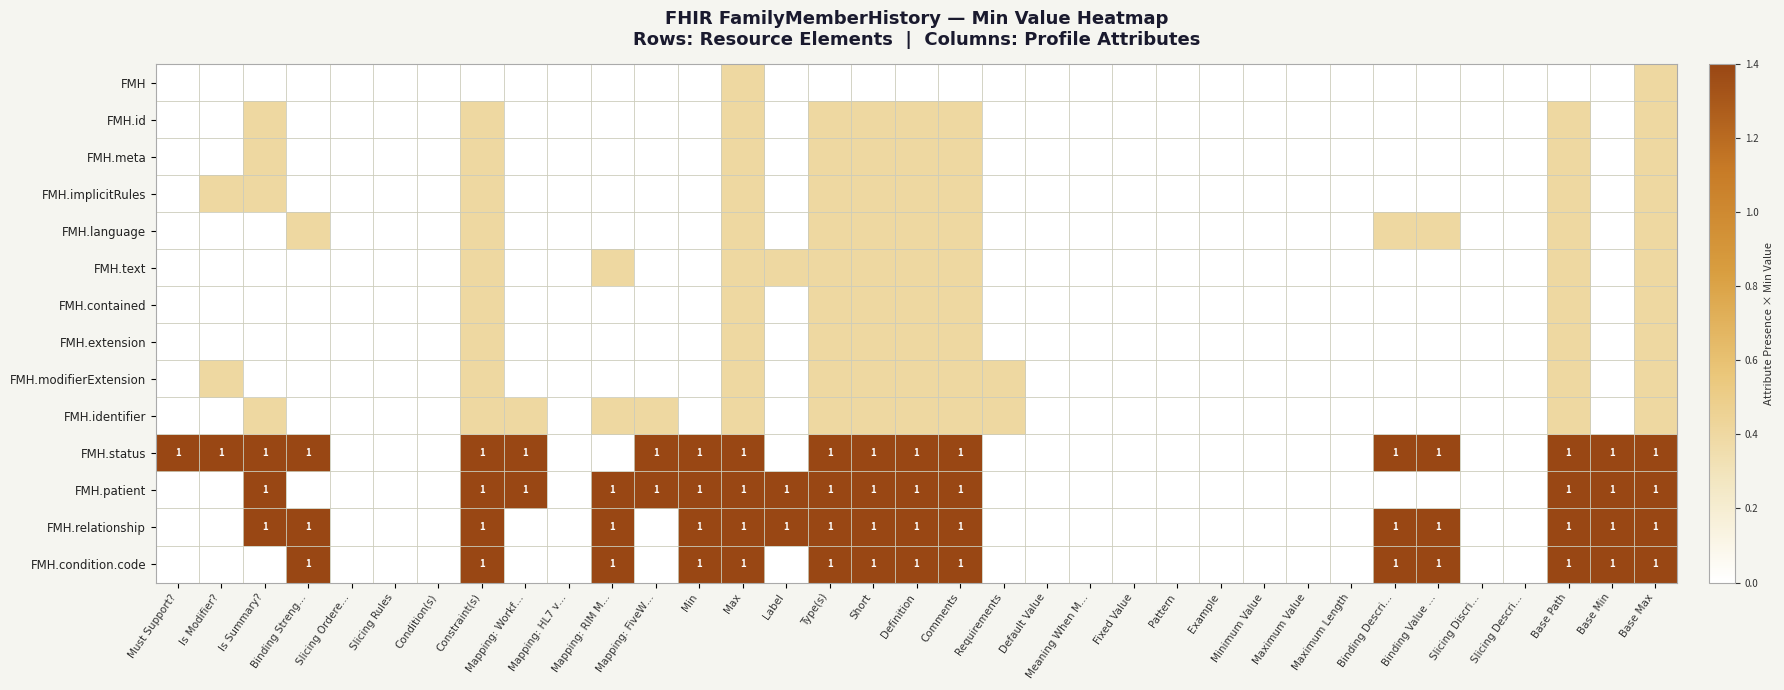

The FMH.condition.code series shows 1.5 at Base Min. True or false?

False